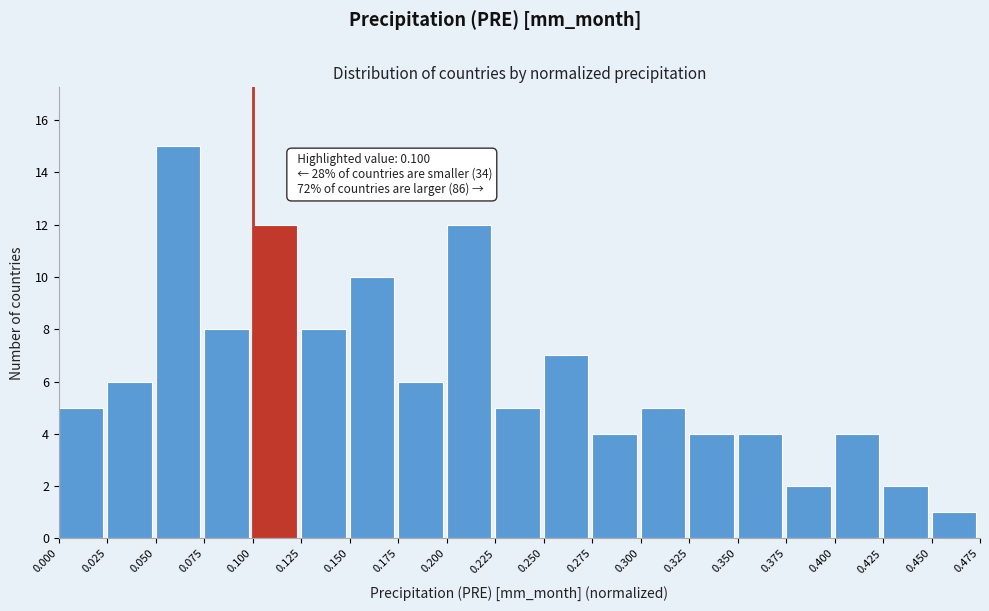

Over which range of the x-axis is the bar tallest?

0.050 to 0.075